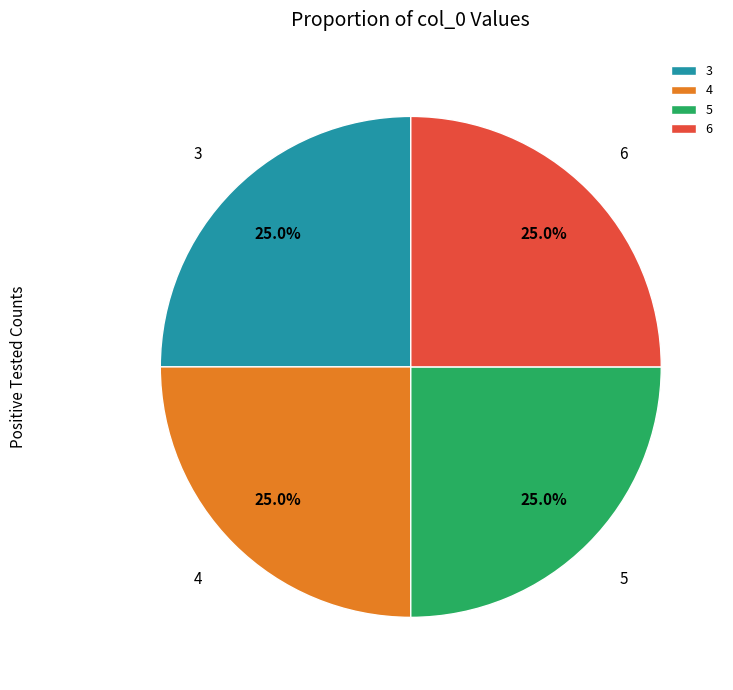

To the nearest percent, what is the difference between the largest and smallest slice percentages?

0%